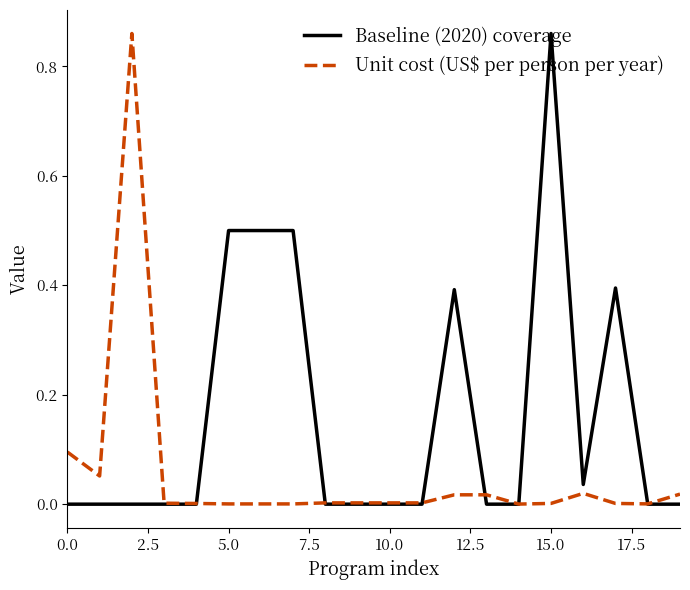

Count the number of categories in the chart.

20